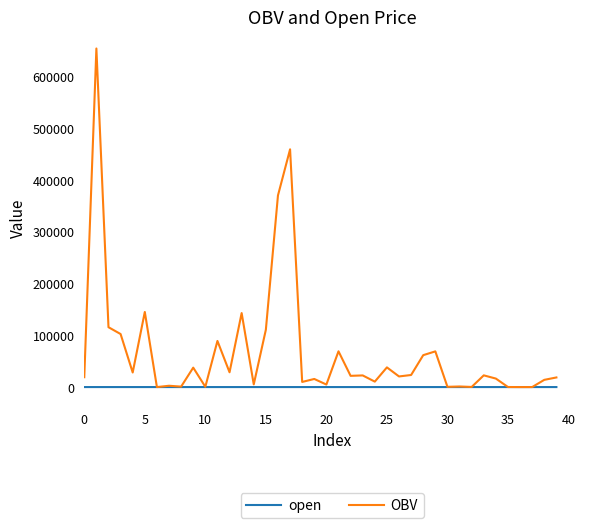

What is the maximum value for OBV?

653529.4